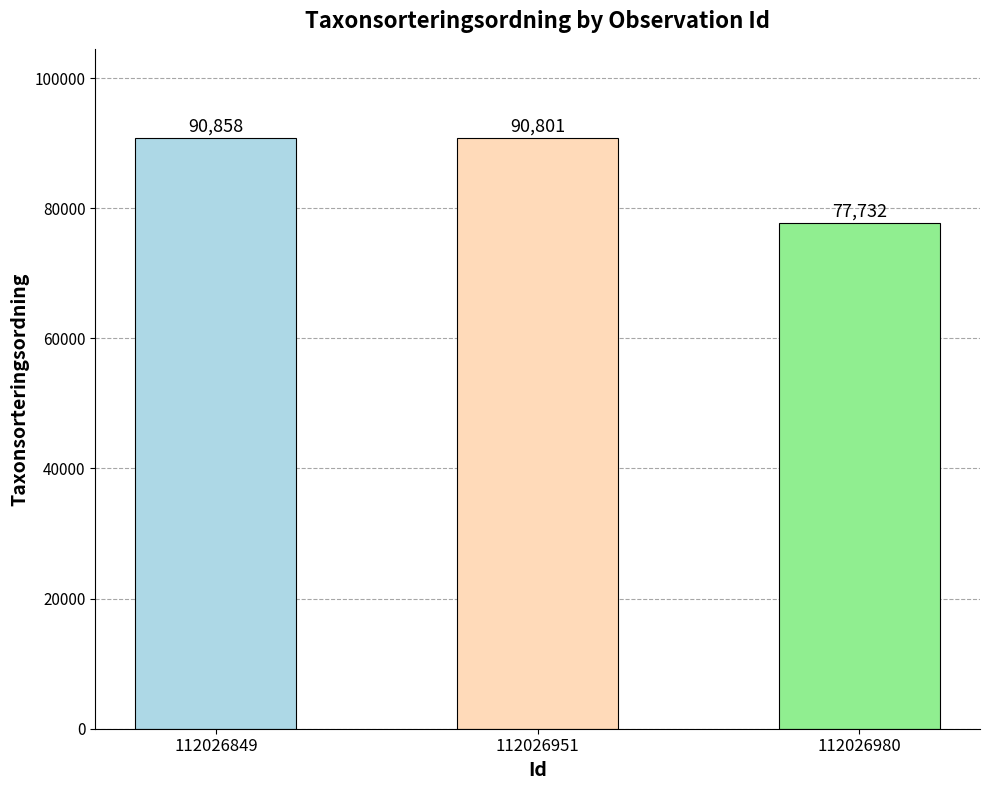

Which category has the lowest value across all series?

112026980